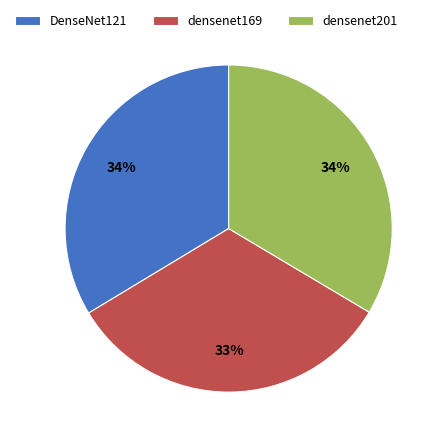

Which category has the smallest portion of the pie?

densenet169